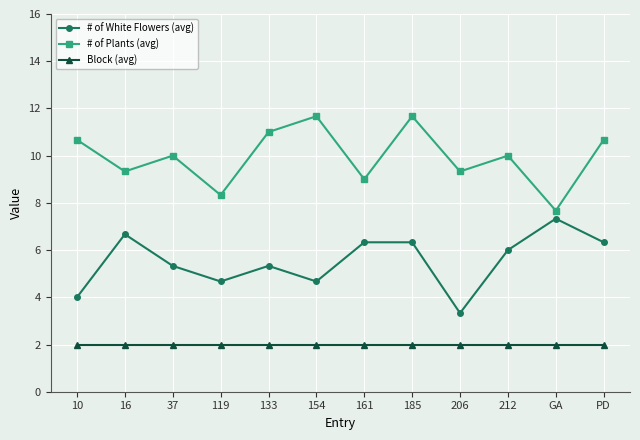

At which category does # of White Flowers (avg) reach its first local valley?

119